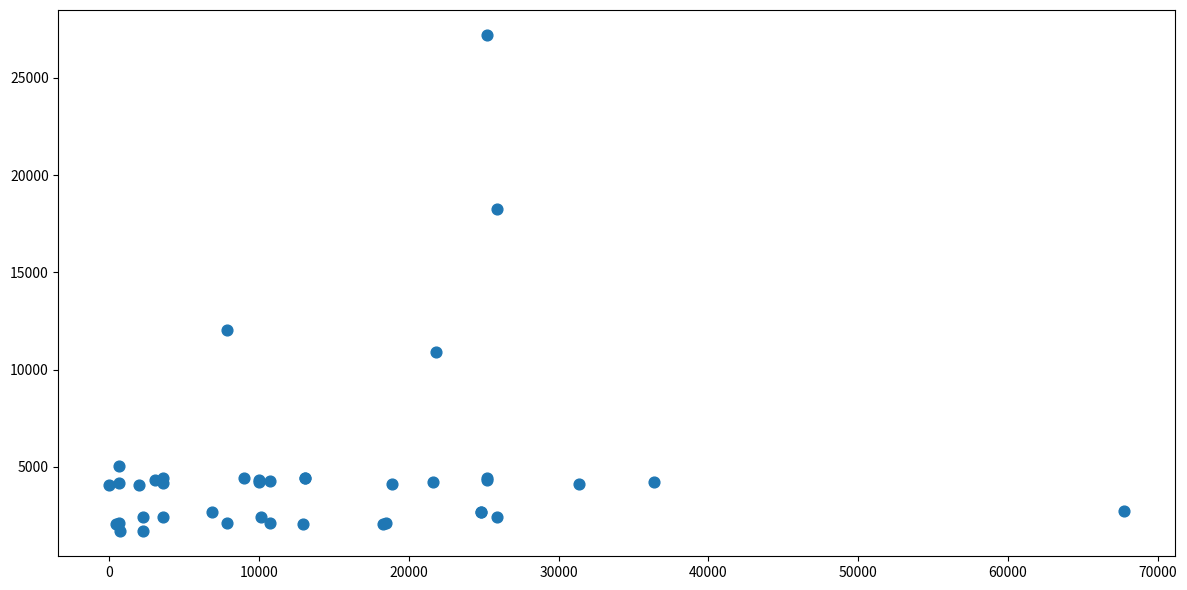

What Y value in the scatter plot is closest to 14448?

12018